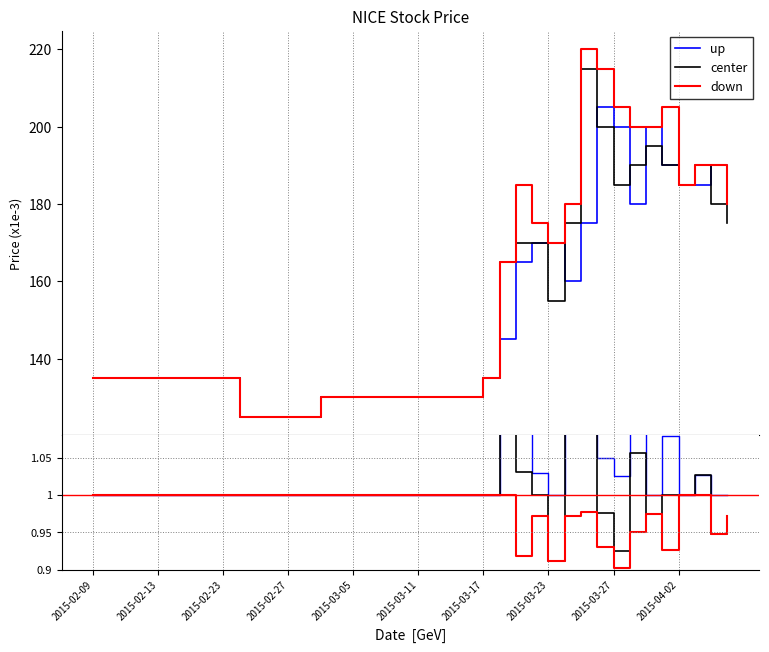

Reading left to right, list all the values displayed in this chart.

up: 1.0	1.0	1.0	1.0	1.0	1.0	1.0	1.0	1.0	1.0	1.0	1.0	1.0	1.0	1.0	1.0	1.0	1.0	1.0	1.0	1.0	1.0	1.0	1.0	1.0	1.1	1.1	1.0	1.0	1.1	1.3	1.0	1.0	1.1	1.0	1.1	1.0	1.0	1.0	1.0
center: 1.0	1.0	1.0	1.0	1.0	1.0	1.0	1.0	1.0	1.0	1.0	1.0	1.0	1.0	1.0	1.0	1.0	1.0	1.0	1.0	1.0	1.0	1.0	1.0	1.0	1.1	1.0	1.0	0.9	1.1	1.2	1.0	0.9	1.1	1.0	1.0	1.0	1.0	0.9	1.0
down: 1.0	1.0	1.0	1.0	1.0	1.0	1.0	1.0	1.0	1.0	1.0	1.0	1.0	1.0	1.0	1.0	1.0	1.0	1.0	1.0	1.0	1.0	1.0	1.0	1.0	1.0	0.9	1.0	0.9	1.0	1.0	0.9	0.9	0.9	1.0	0.9	1.0	1.0	0.9	1.0